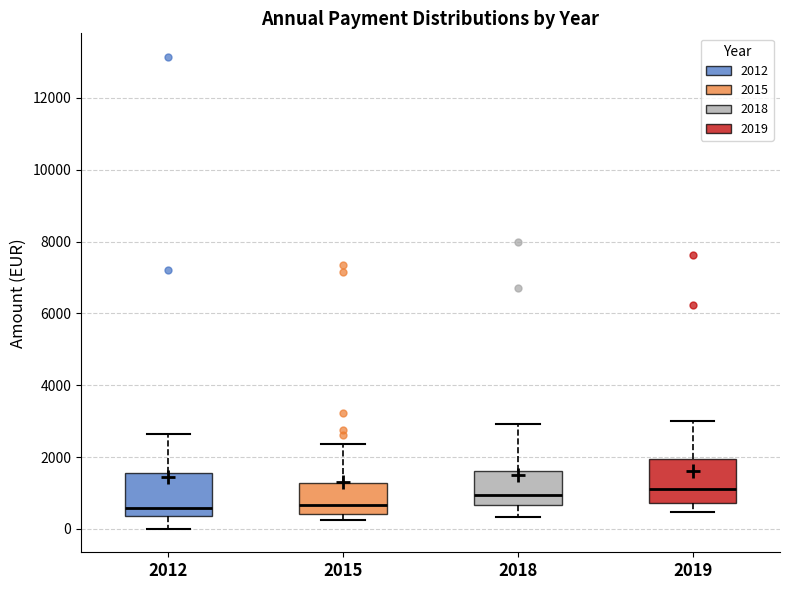

Reading left to right, transcribe this box plot: for each box, give where its median line is, the range the box spans, and where its two whiskers end, as read against the y-axis. The values are not printed on the chart, so give them approximately, as read against the axis.

2012: median 600, box 400 to 1600, whiskers 0 to 2600
2015: median 600, box 400 to 1200, whiskers 200 to 2400
2018: median 1000, box 600 to 1600, whiskers 400 to 3000
2019: median 1200, box 800 to 2000, whiskers 400 to 3000